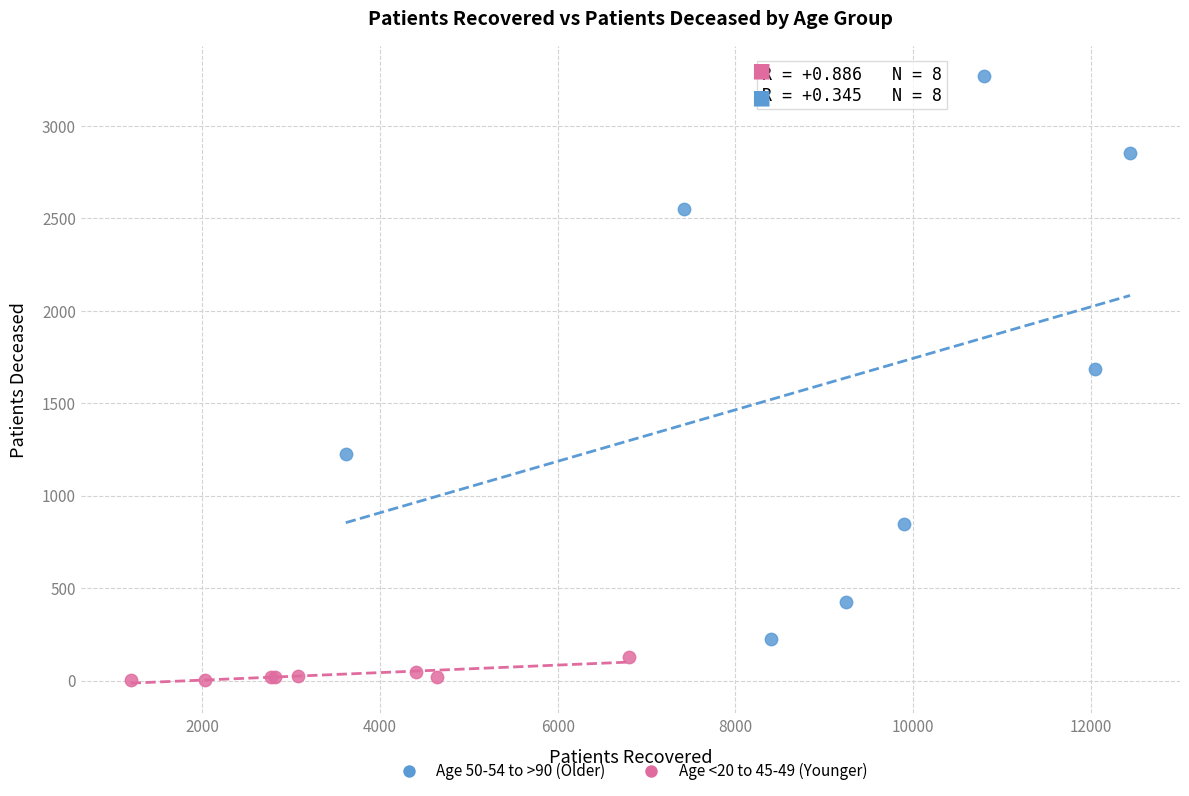

Which series contains the highest Y value?

Age 50-54 to >90 (Older)